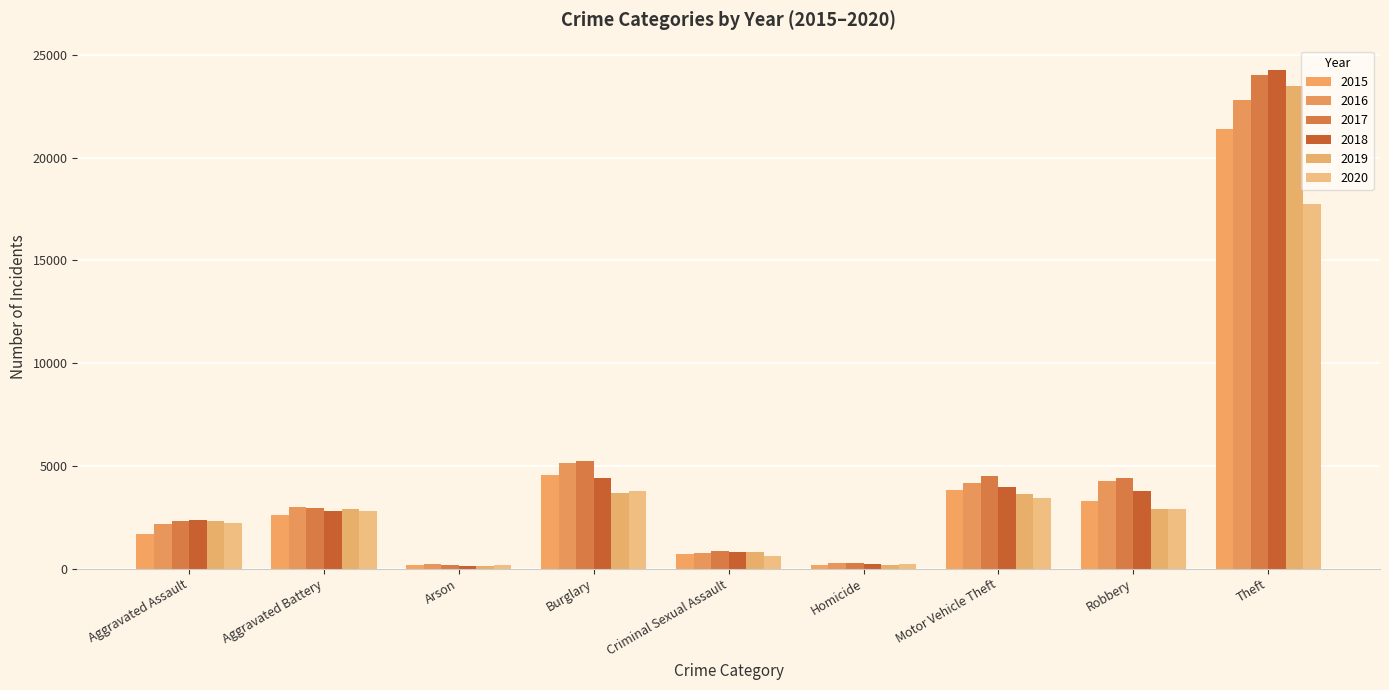

How many data points does each series have?

9